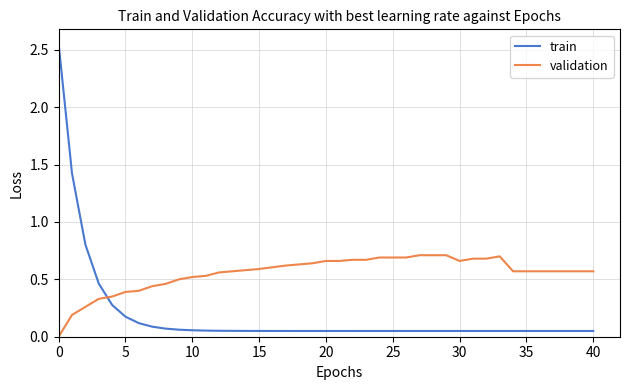

Which series has the largest total across all categories?

validation